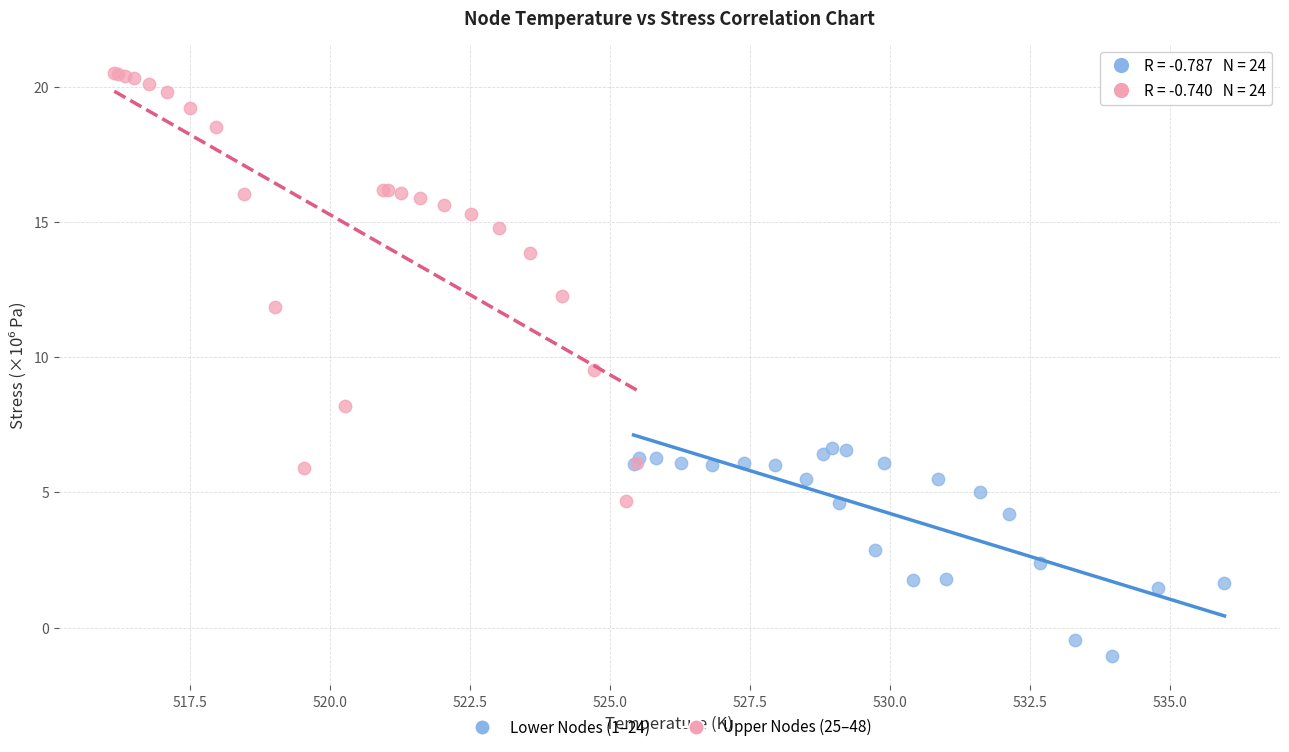

Which series has the largest Y range (max minus min)?

Upper Nodes (25–48)